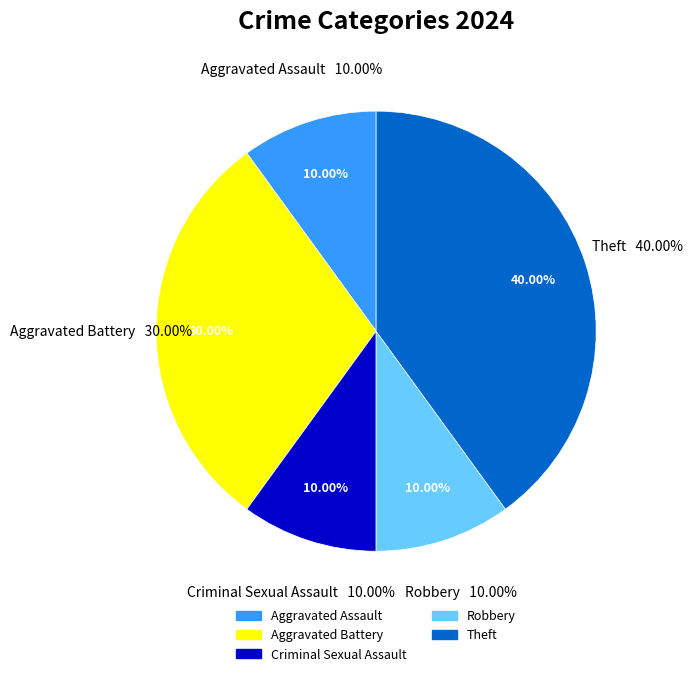

Which slice is the largest?

Theft